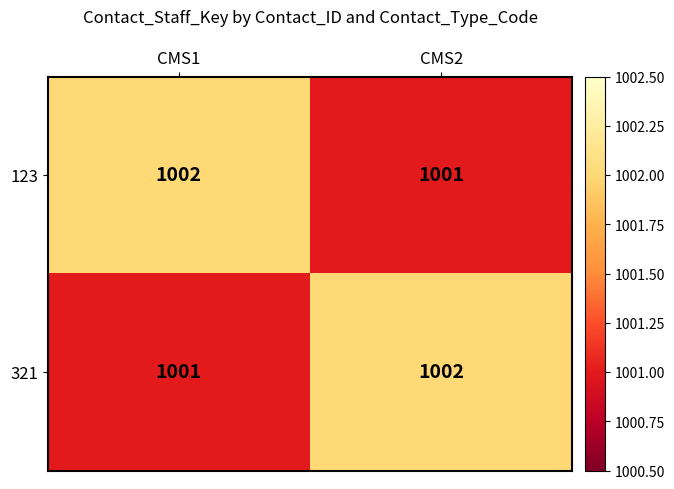

The 321 series shows 1001 at CMS1. True or false?

True